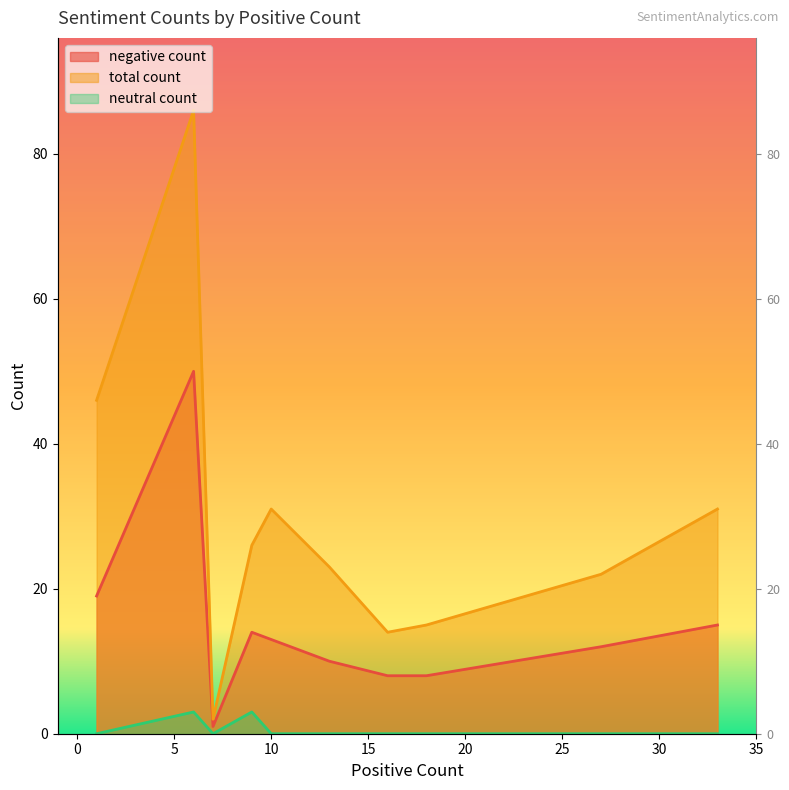

What is the value of the total count point at the 6th from the left?

23